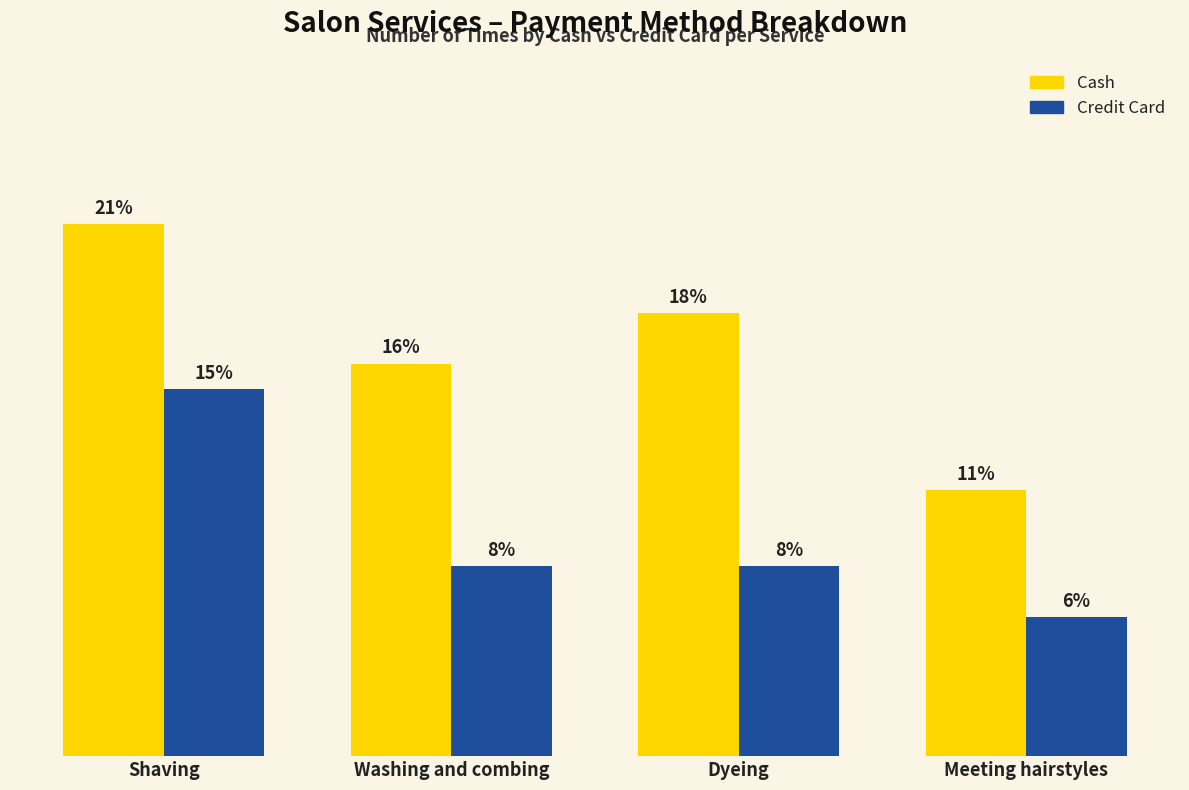

The How many times by cash series shows 31 at Washing and combing. True or false?

True